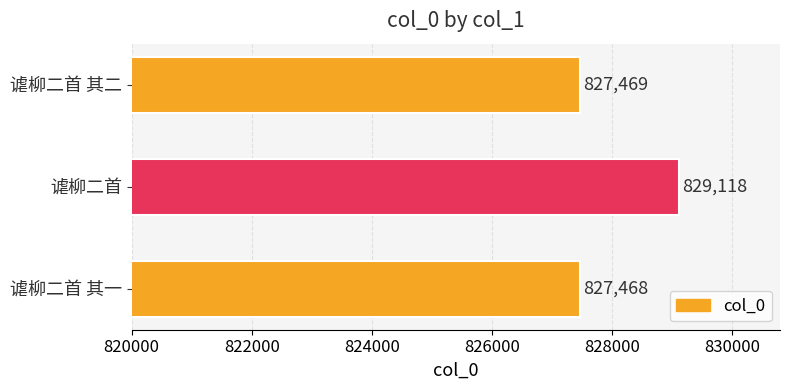

What value does the data have at 谑柳二首 其一, to the nearest 100?

827500